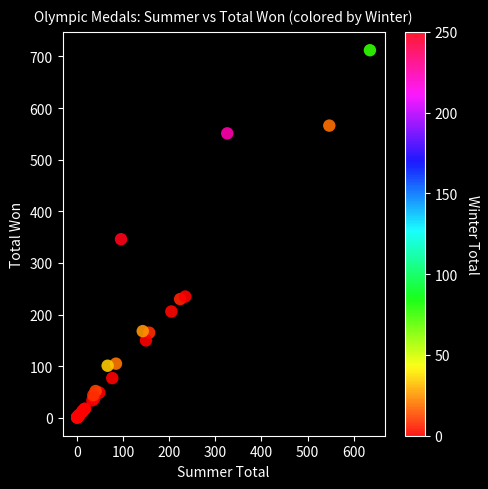

What Y value in the scatter plot is closest to 356?

346